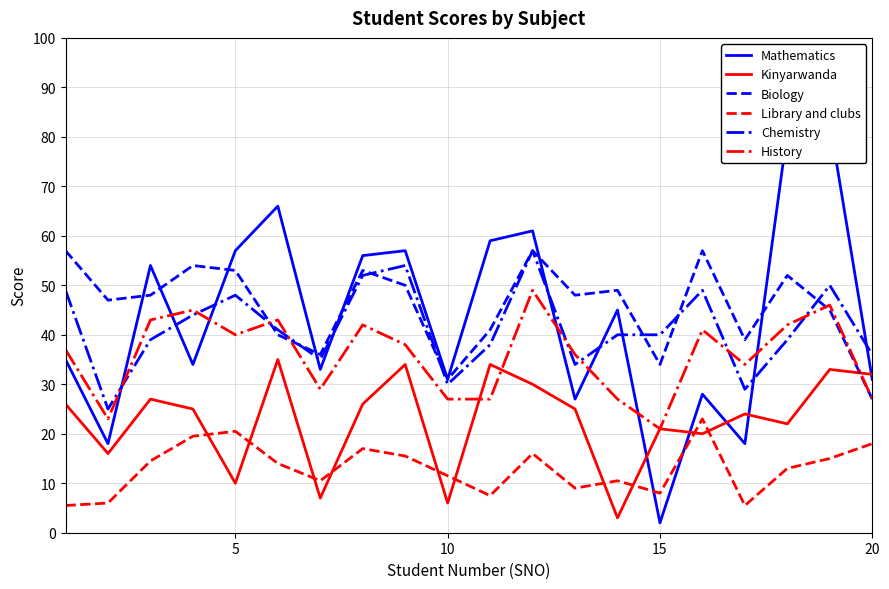

What is the maximum value for History?

49.0